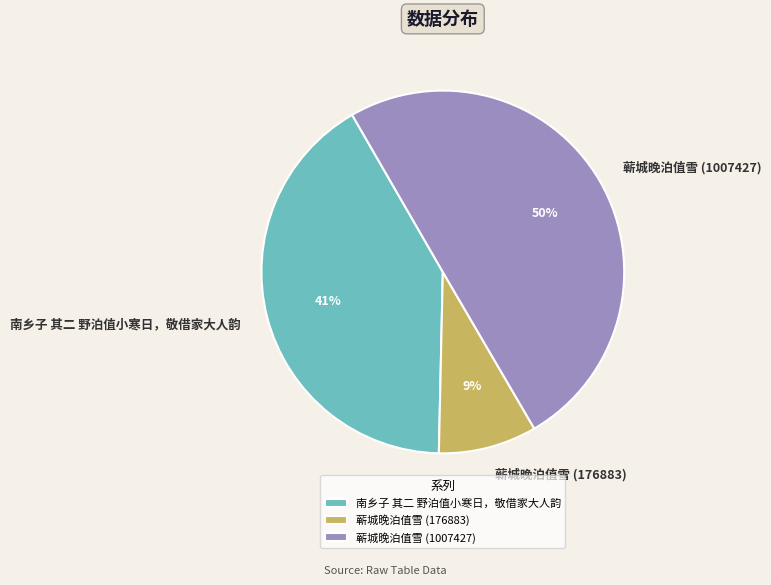

Combined, do 蕲城晚泊值雪 (1007427) and 南乡子 其二 野泊值小寒日，敬借家大人韵 account for over 50%?

Yes